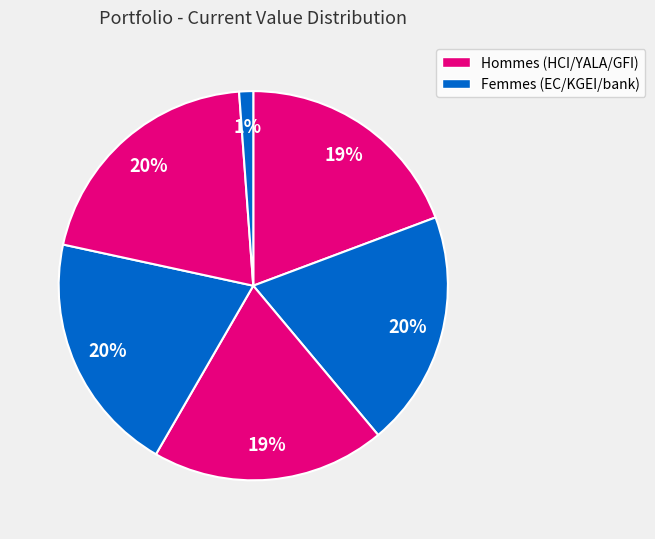

How many segments does this pie chart have?

6